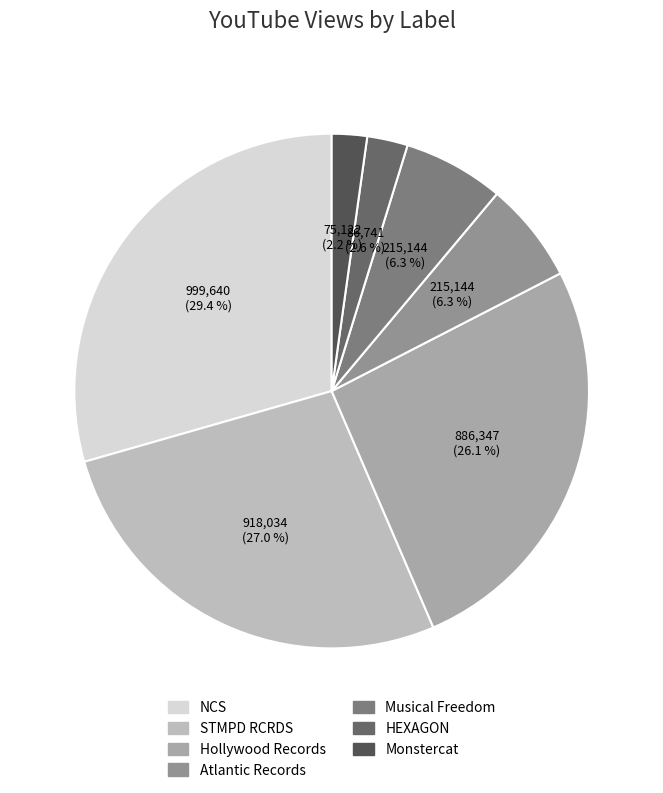

How many slices are in this pie chart?

7